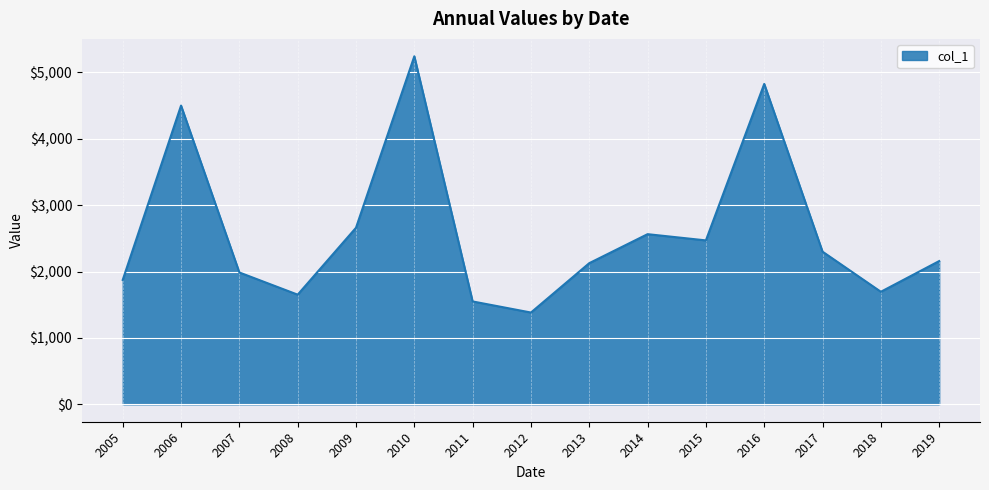

Reading left to right, what are all the values shown in this chart?

2005=1873.3	2006=4498.6	2007=1985.4	2008=1651.4	2009=2658.9	2010=5240.8	2011=1549.3	2012=1382.3	2013=2125.8	2014=2562.3	2015=2468.5	2016=4824.6	2017=2298.7	2018=1694.9	2019=2157.2